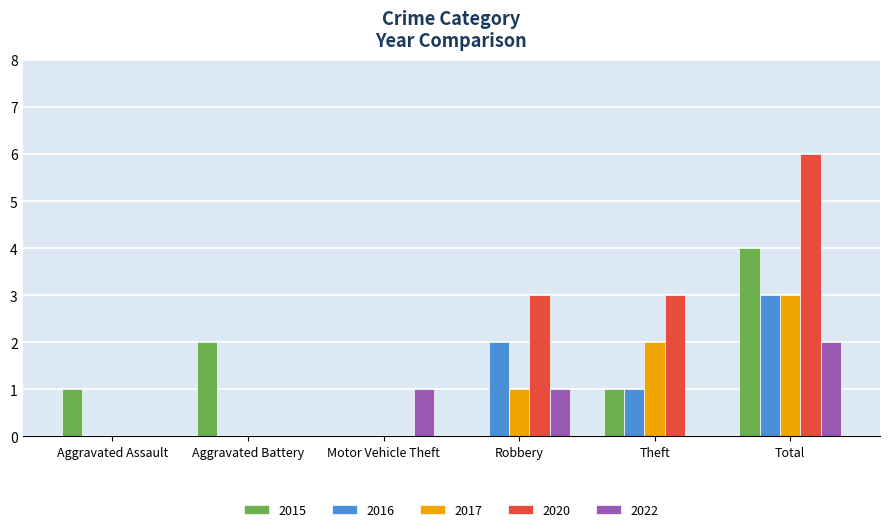

Between Aggravated Assault and Theft, which series saw the biggest shift?

2020